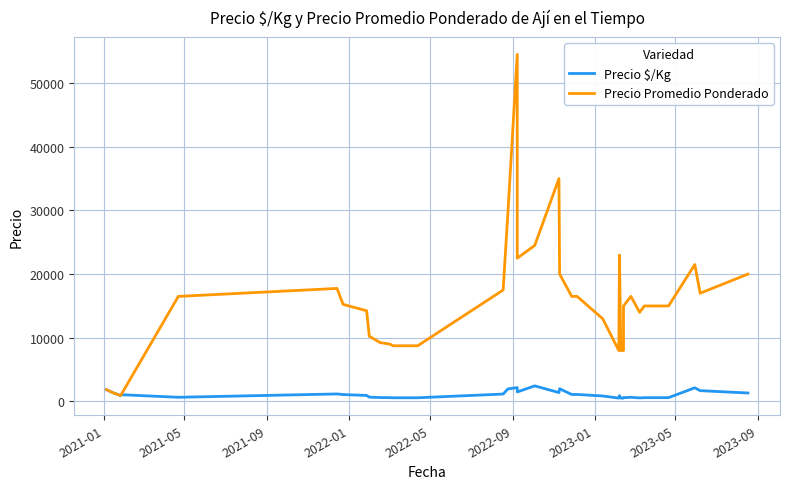

What is the label of the 4th point from the left?

2022-01